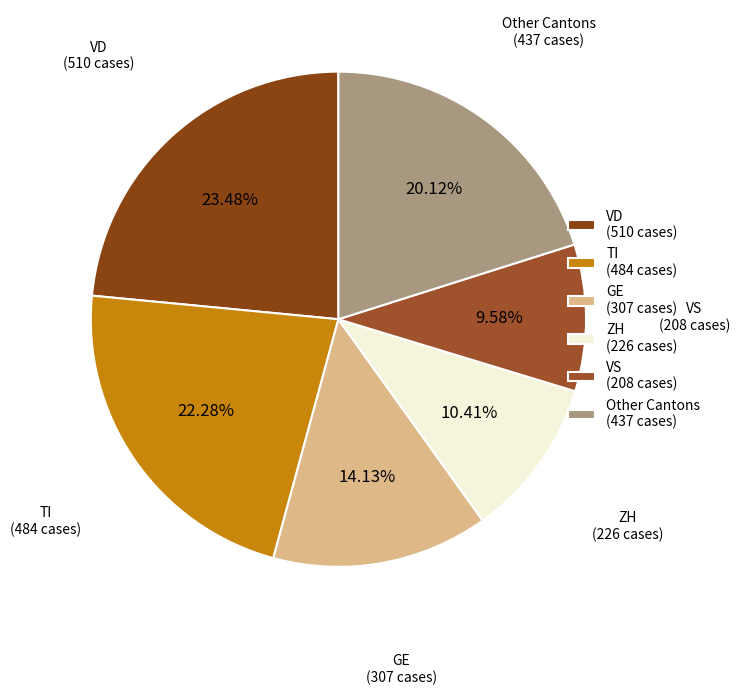

Which slice is the smallest?

VS